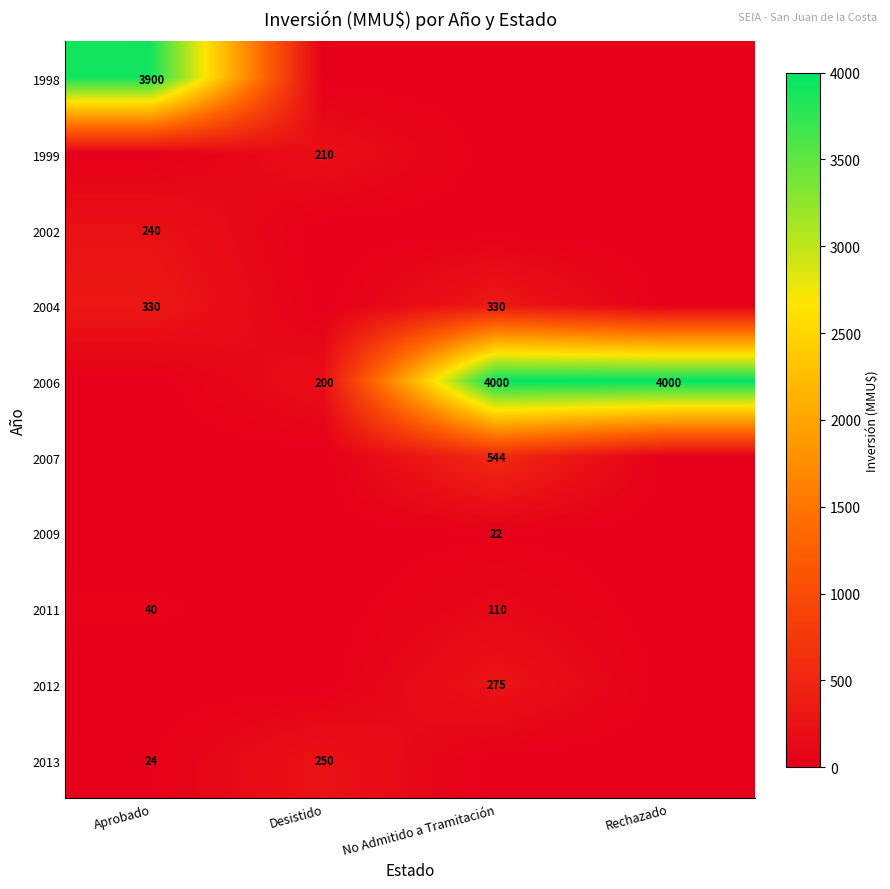

What is the total value across all series at No Admitido a Tramitación?

5281